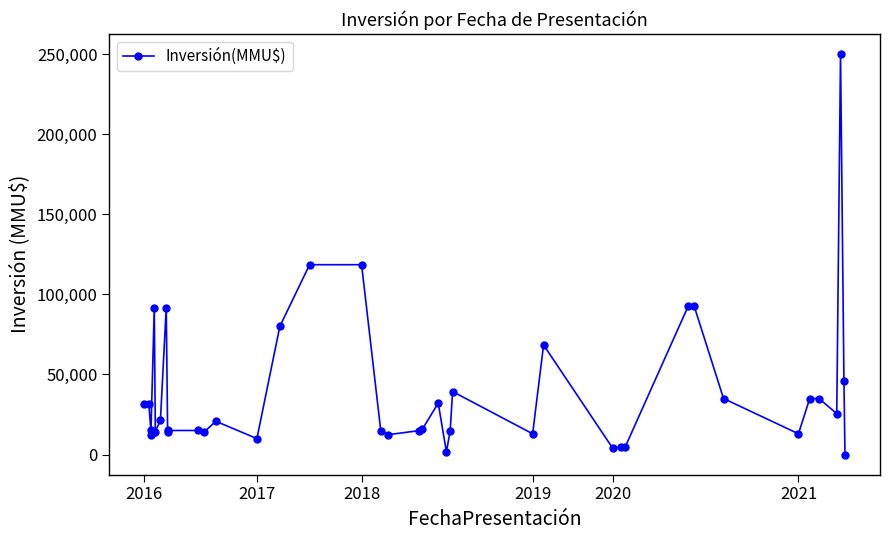

What is the value of the 26th point from the left?

13000